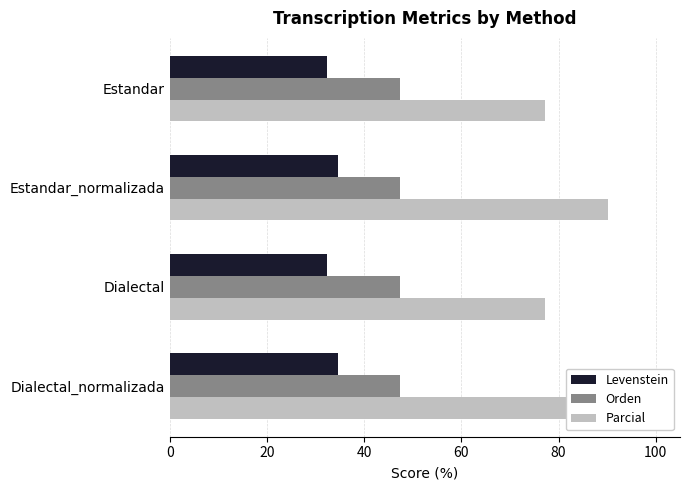

Which series has the largest range (max minus min)?

Parcial